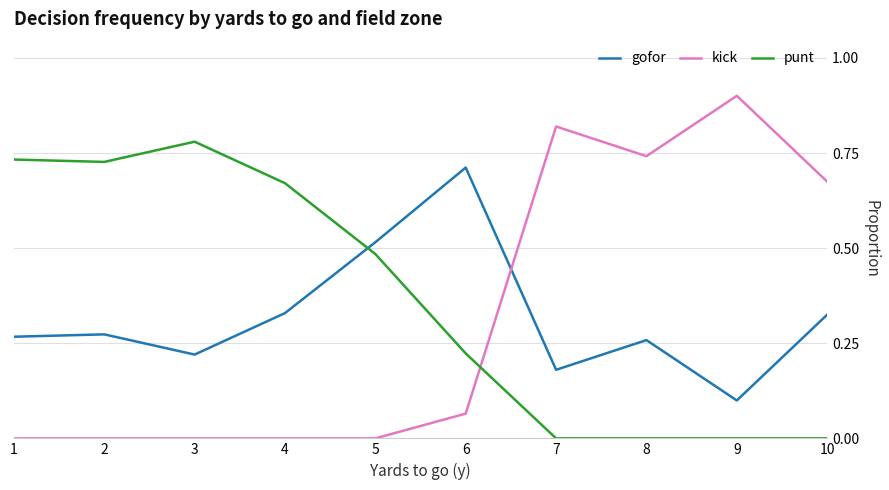

The kick series shows 0.5 at 2. True or false?

False